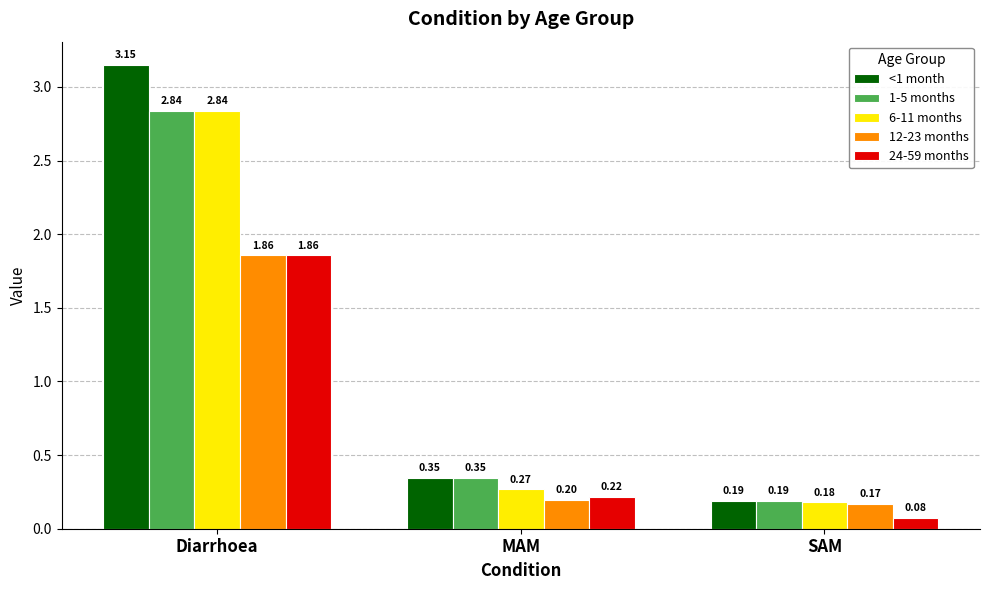

Which category has the highest value across all series?

Diarrhoea